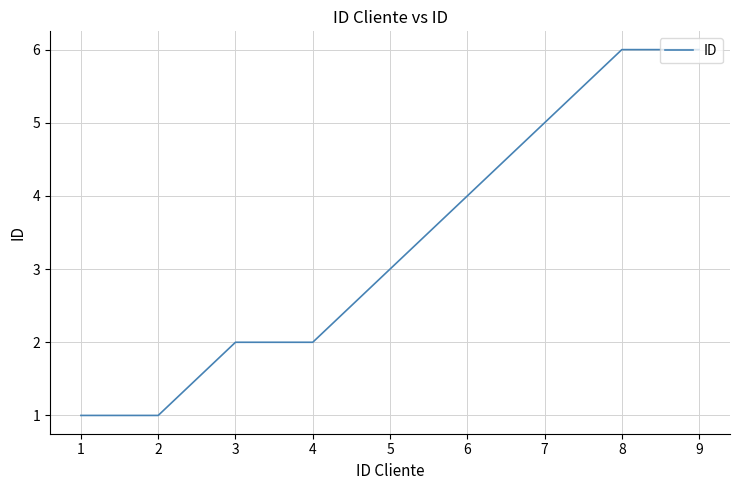

Is it true that the value at 1 is 1?

True